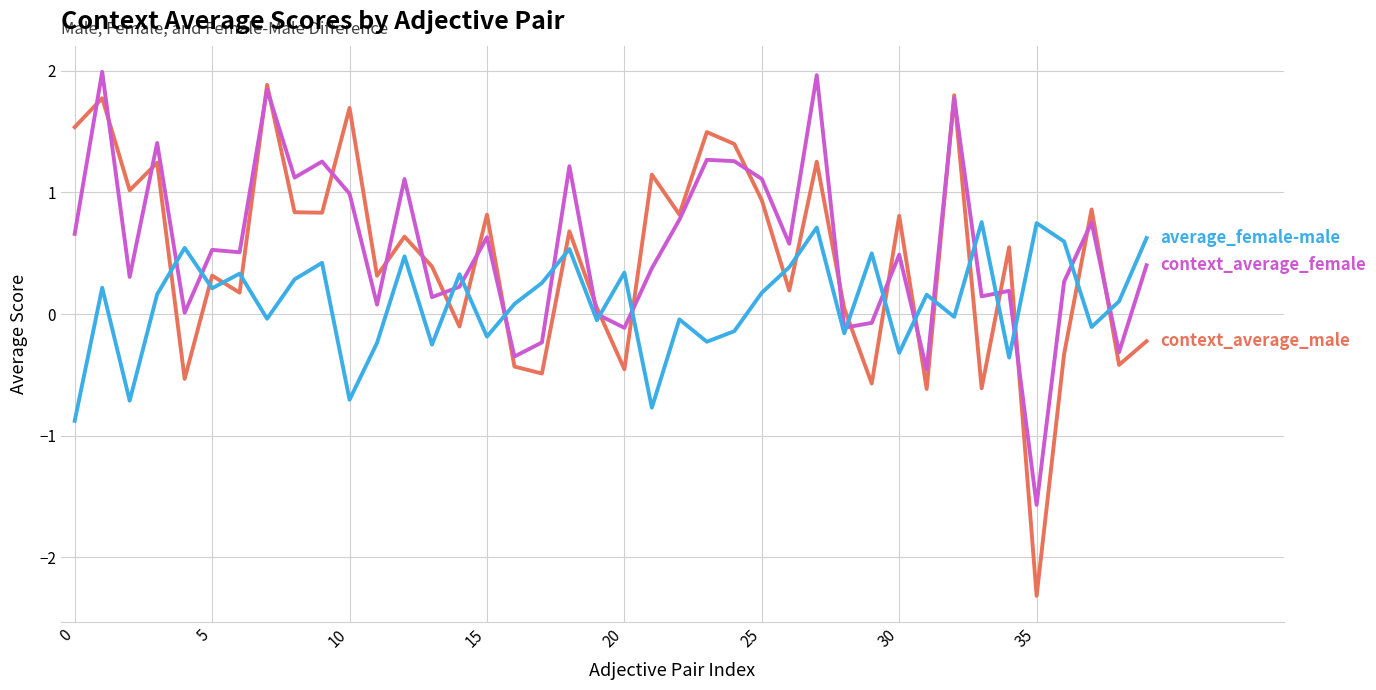

What is the greatest value displayed?

2.0